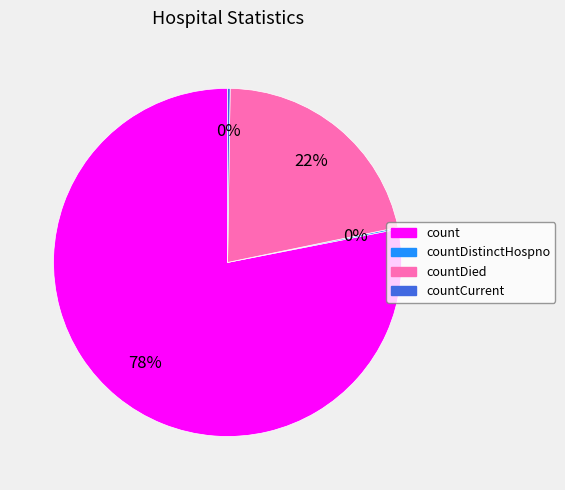

To the nearest percent, what is the average slice percentage?

25%